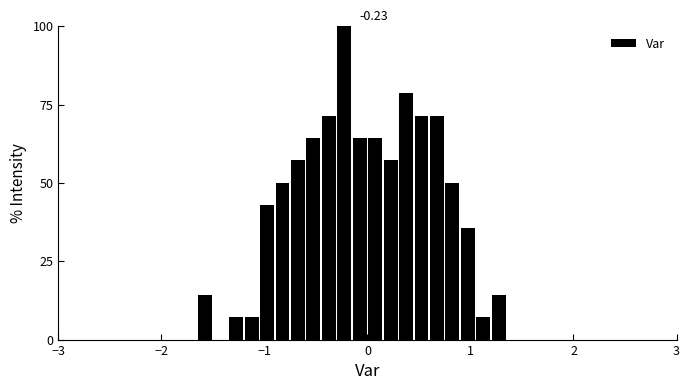

Read against the x-axis, roughly where is the centre of the tallest bar?

-0.2